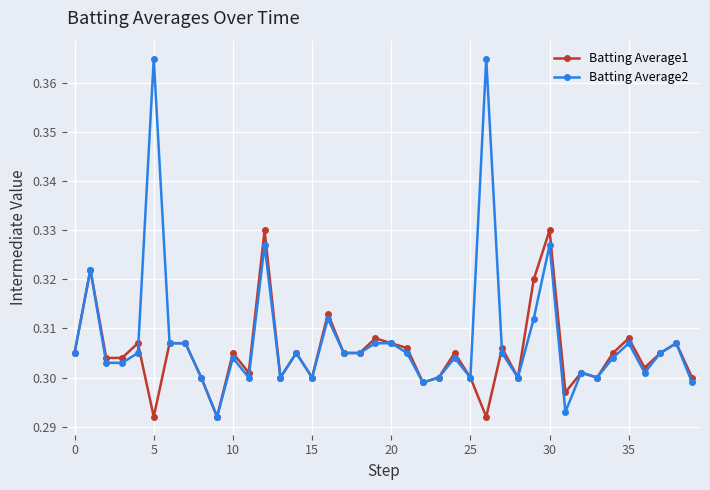

Rank the series by their maximum value, from lowest to highest.

Batting Average1, Batting Average2